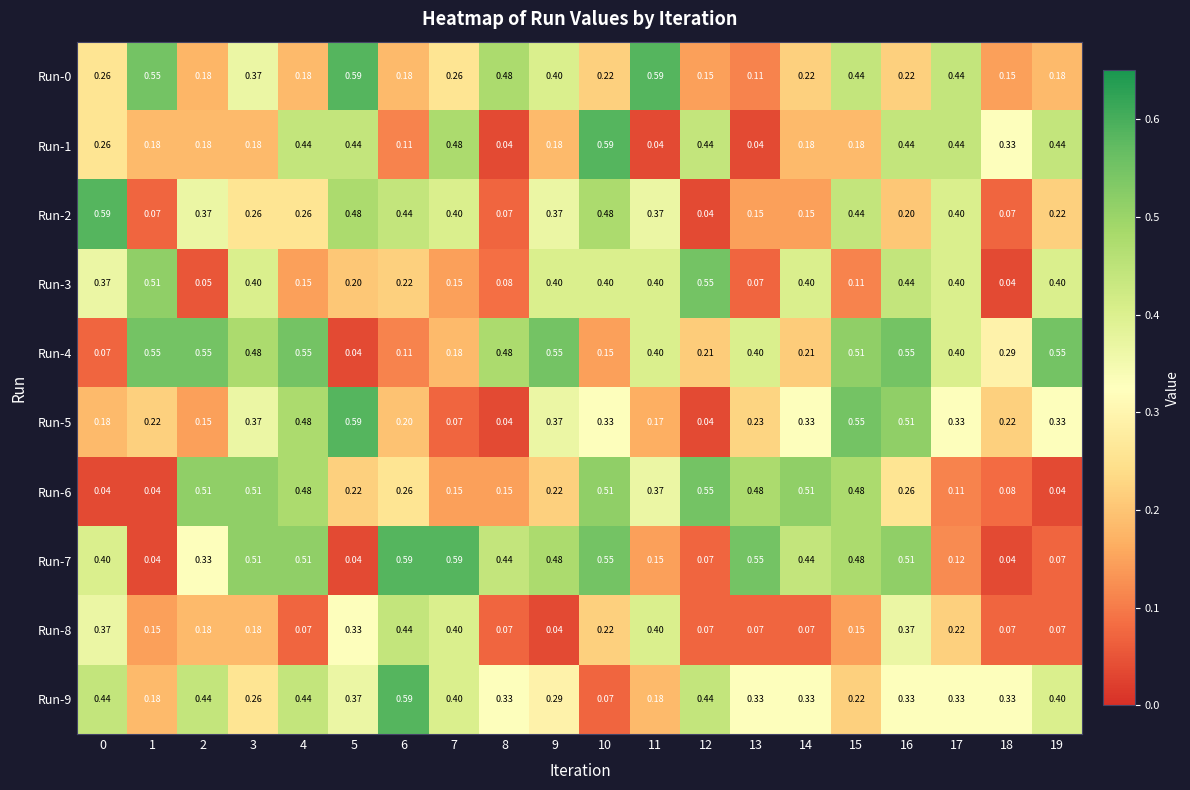

Is the value of Run-8 at 2 greater than the value of Run-9 at 7?

No